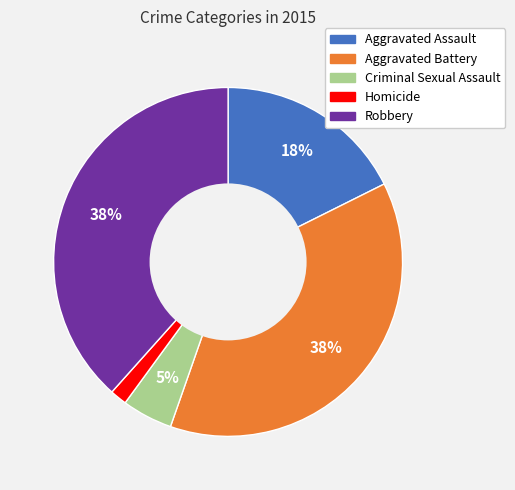

To the nearest percent, what percentage of the pie is Criminal Sexual Assault?

5%